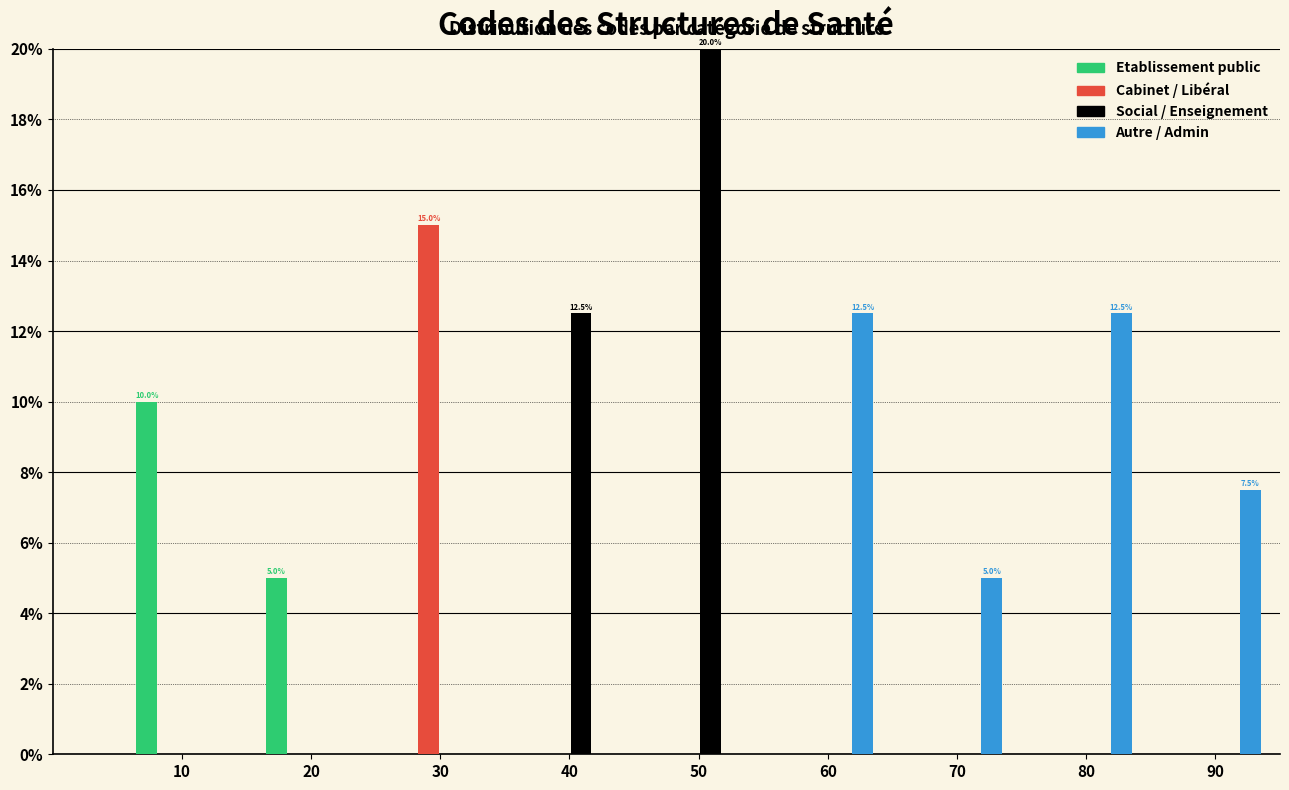

What is the sum of all Cabinet / Libéral values?

15.0